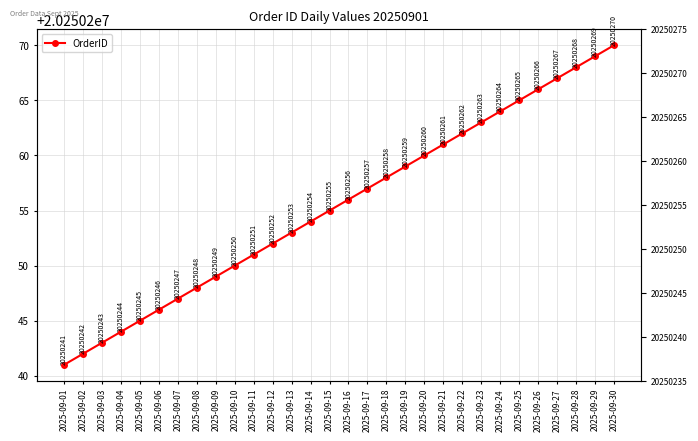

Is it true that the value at 2025-09-22 is 8532610?

False